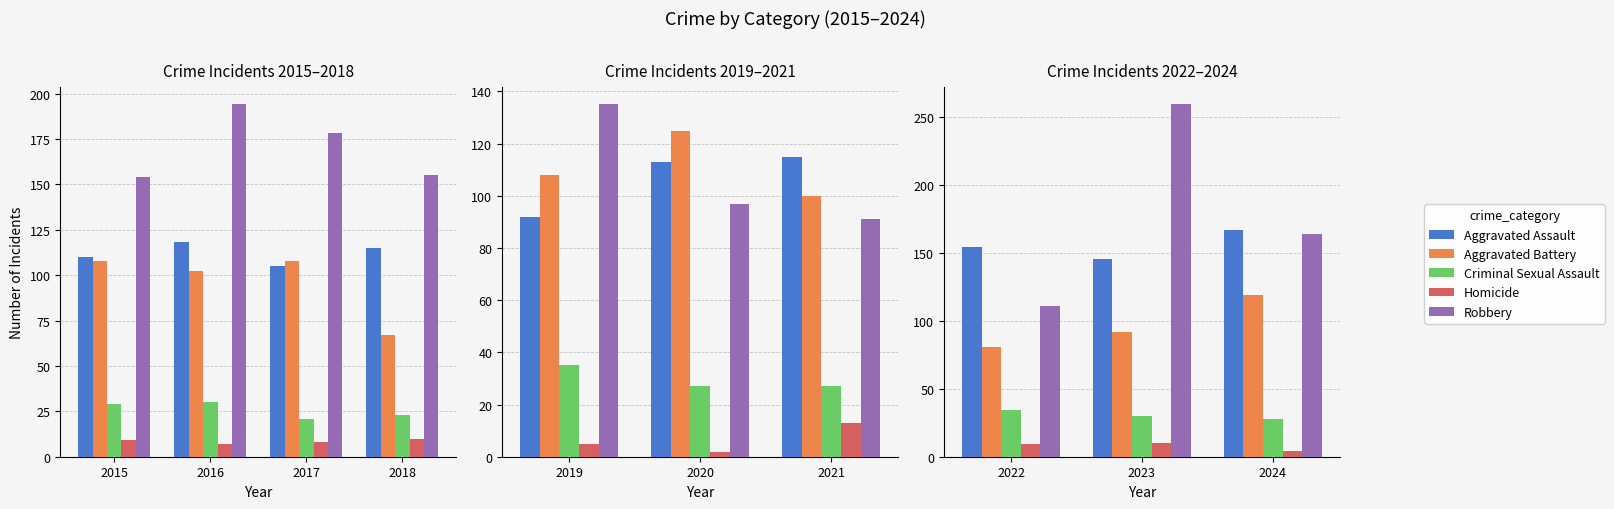

Does the chart contain any negative values?

No